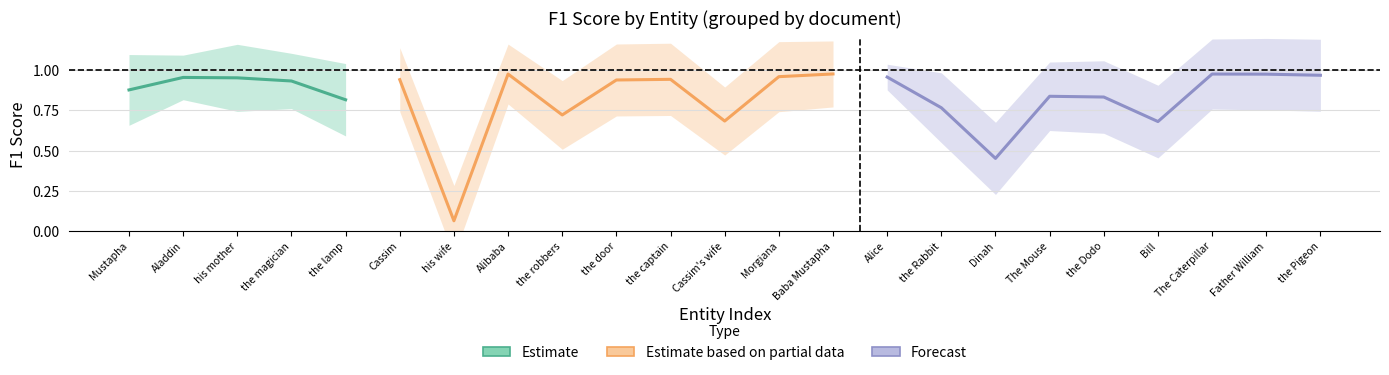

True or false: support_norm and f1_score cross at least once.

False